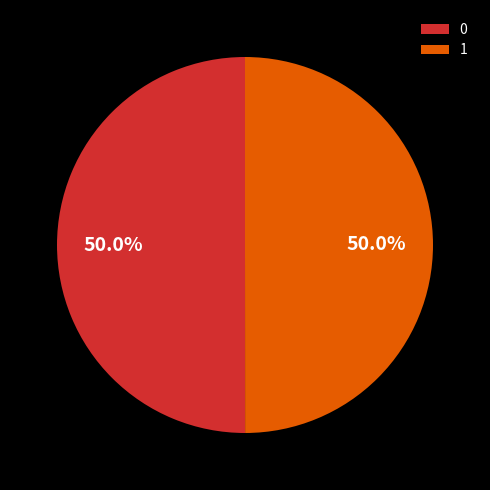

Combined, what portion of the pie is 0 and 1?

100.0%